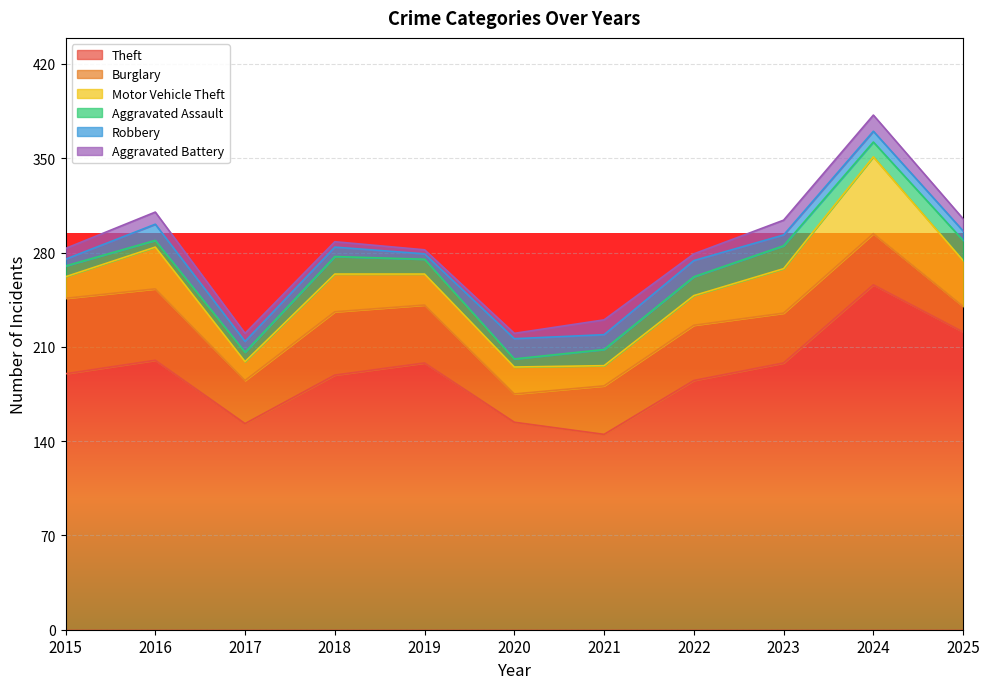

At which category does Theft reach its first local valley?

2017